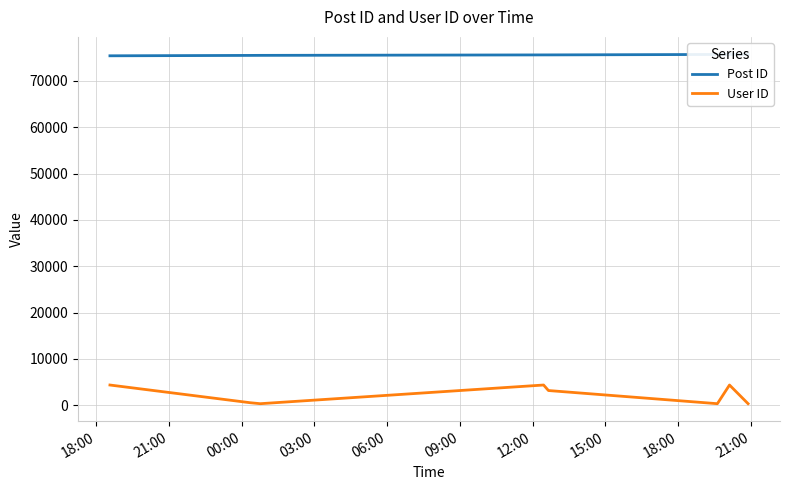

How many lines are shown in the chart?

2